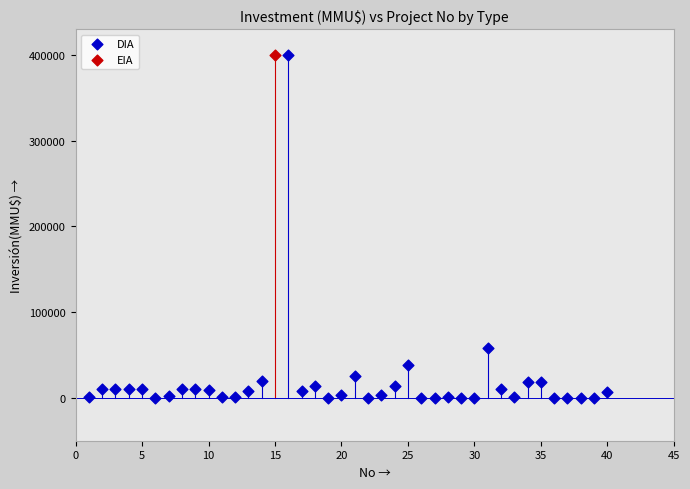

What are all the series names shown in the legend?

DIA, EIA